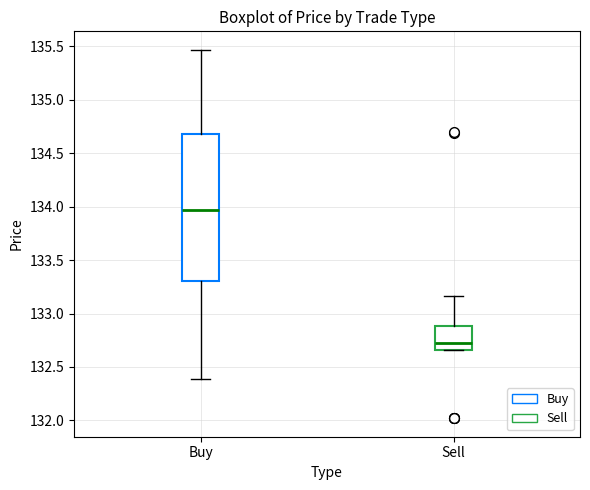

Which box is the tallest, from its lower edge to its upper edge?

Buy